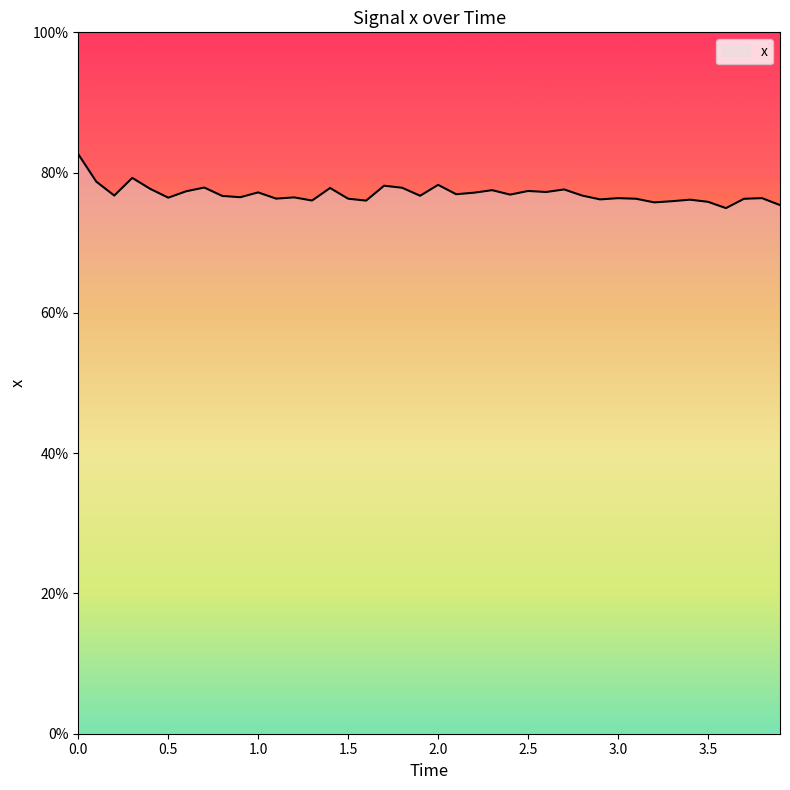

Does the chart have visible grid lines?

No